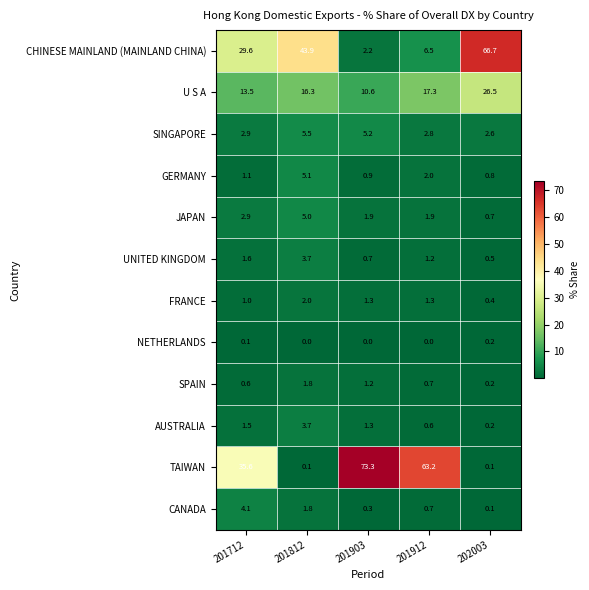

What is the difference between the highest and lowest values at 201903?

73.3